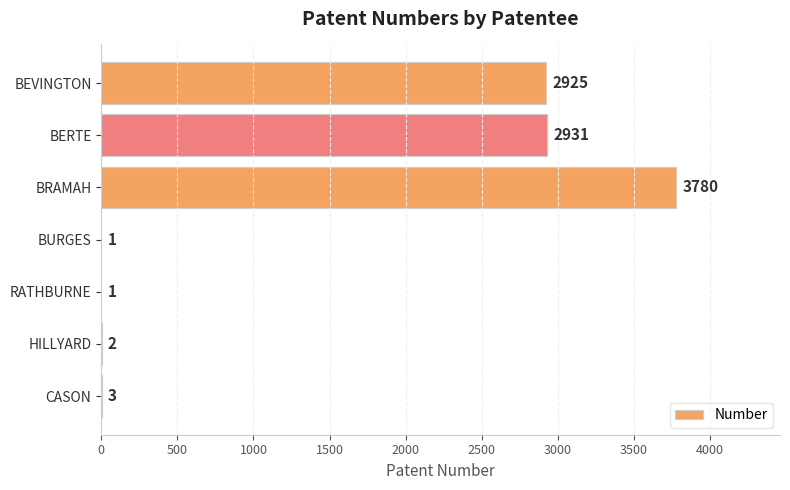

What is the greatest value displayed?

3780